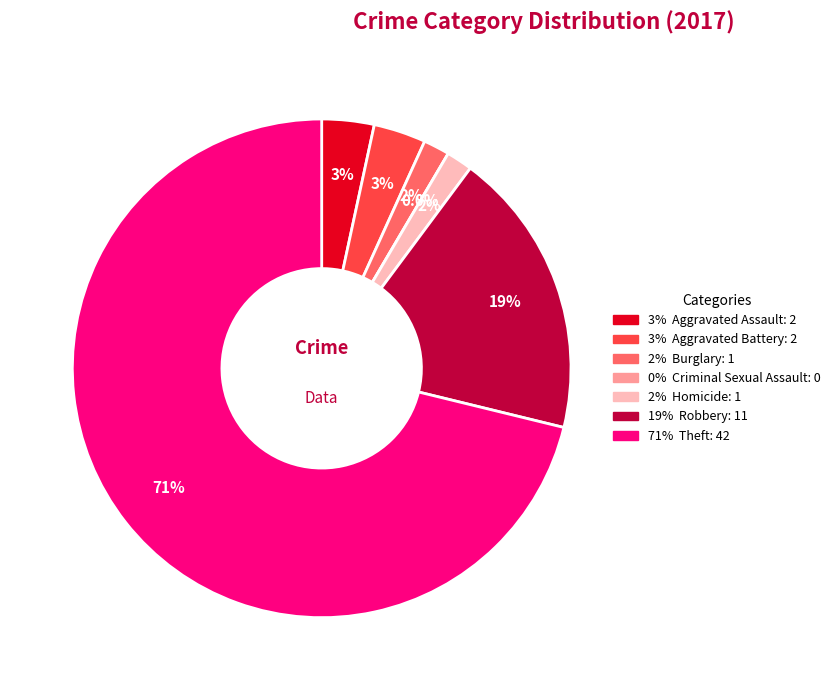

What portion of the pie excludes Aggravated Assault?

96.6%